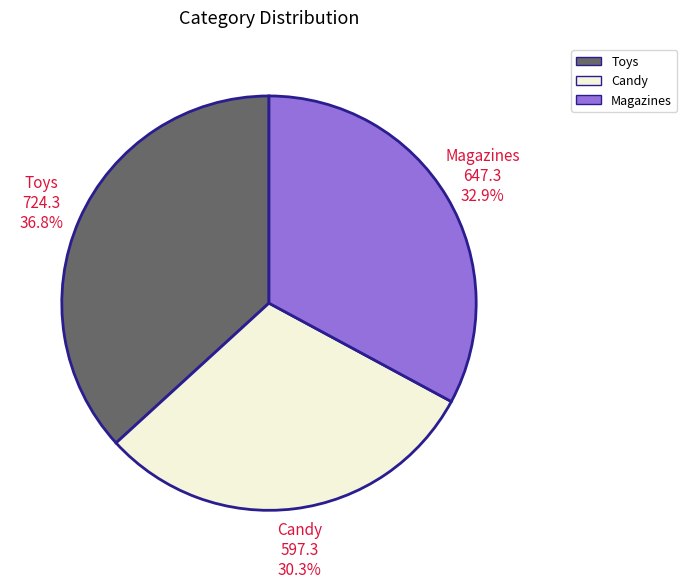

To the nearest percent, what percentage of the pie is Toys?

37%